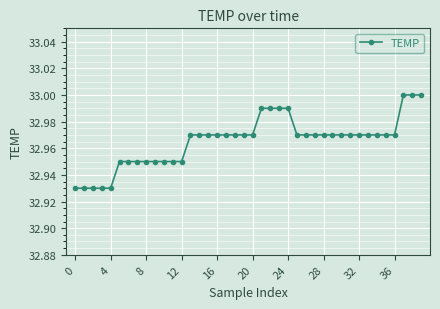

What is the sum of all values?

1318.6